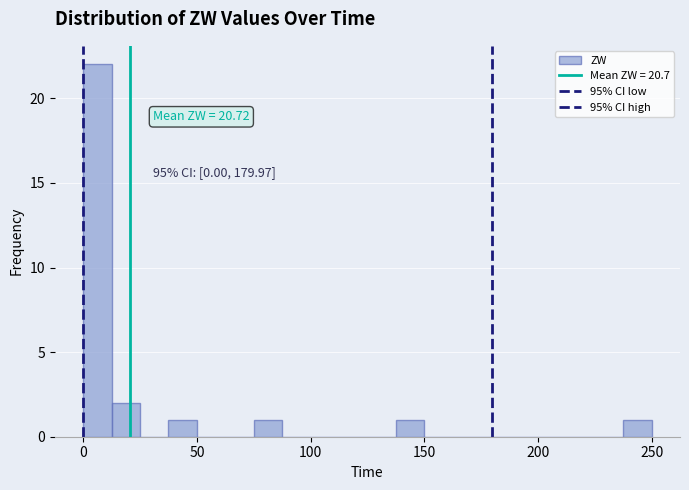

Around what value on the x-axis is the tallest bar? Give the approximate position of its centre, as read against the axis.

5